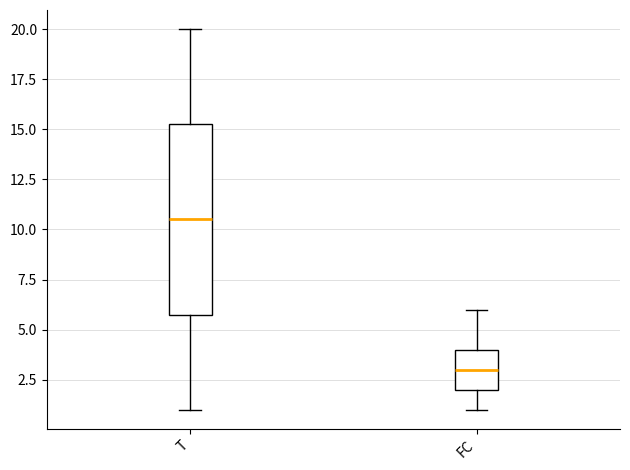

Reading left to right, transcribe this box plot: for each box, give where its median line is, the range the box spans, and where its two whiskers end, as read against the y-axis. The values are not printed on the chart, so give them approximately, as read against the axis.

T: median 10.5, box 6.0 to 15.5, whiskers 1.0 to 20.0
FC: median 3.0, box 2.0 to 4.0, whiskers 1.0 to 6.0